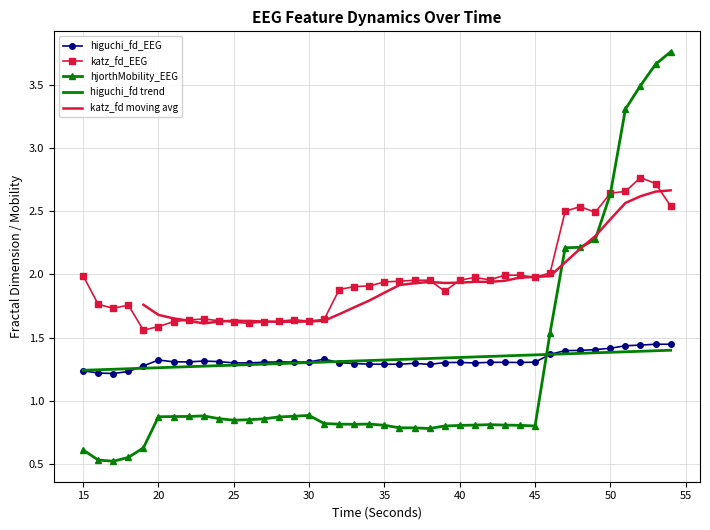

What is the difference between the highest and lowest values at 49?

1.1